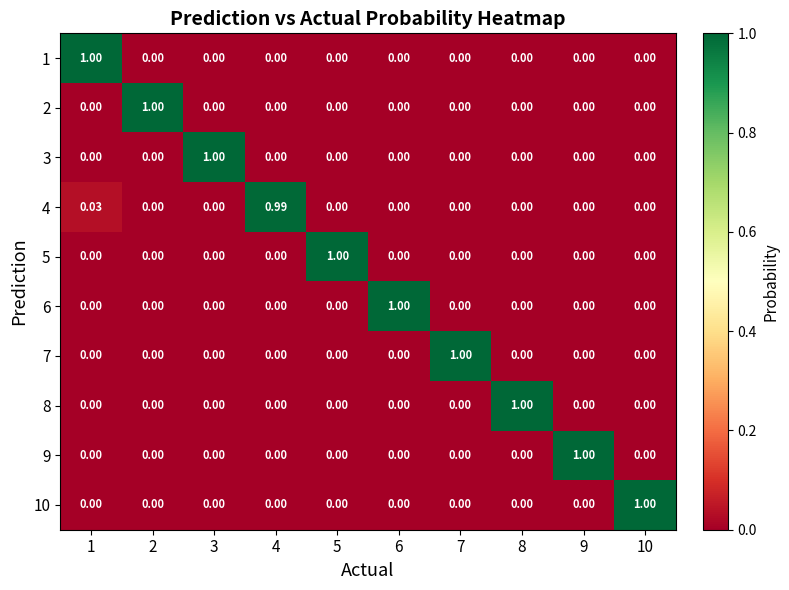

Is the value of 6 at 6 greater than the value of 7 at 10?

Yes